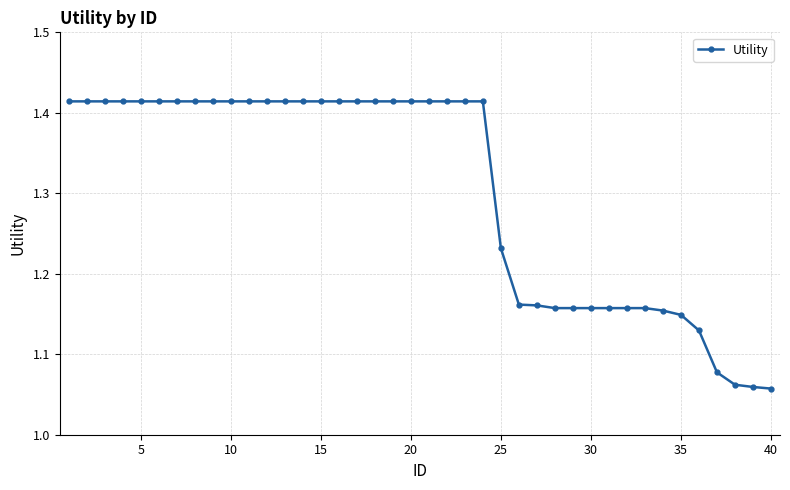

Count the values in the range 1 to 2.

40